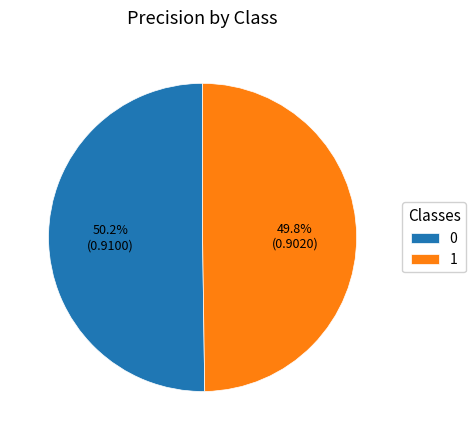

How many segments does this pie chart have?

2